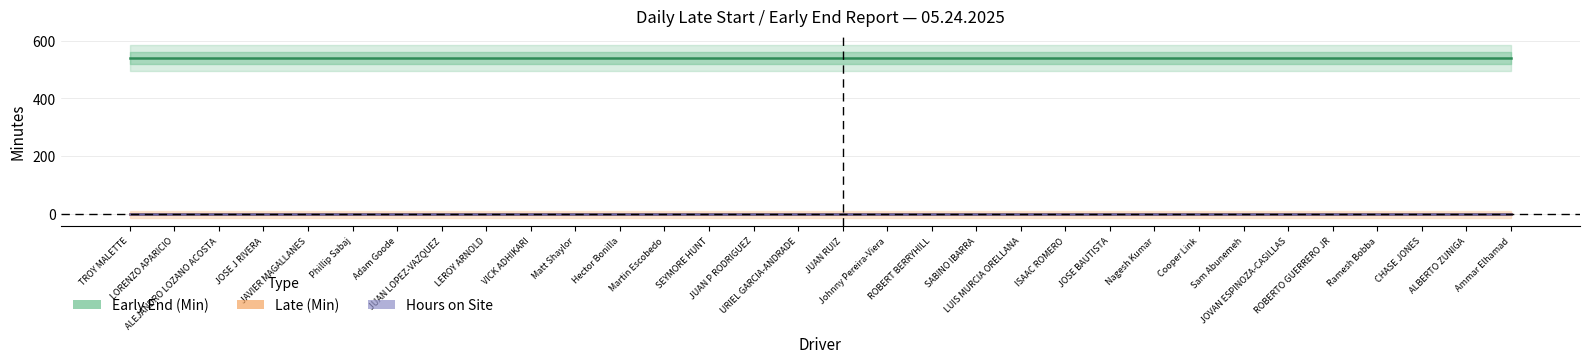

Which has a higher value, TROY MALETTE or URIEL GARCIA-ANDRADE?

TROY MALETTE